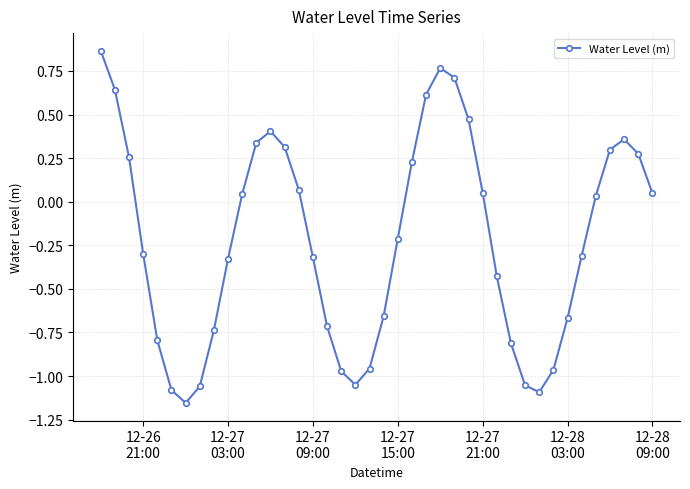

True or false: the data has more than 0 interior local peaks.

True